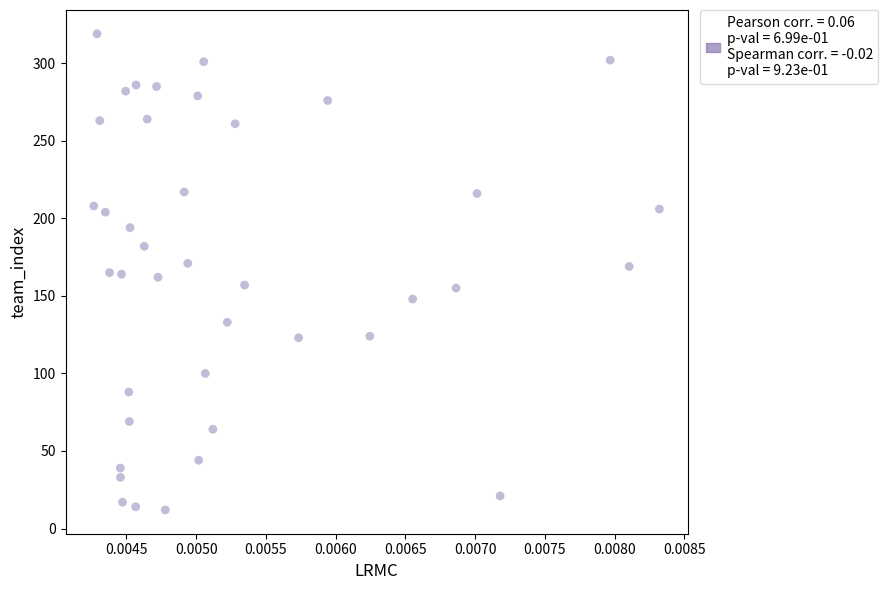

What is the range of Y values (max minus min)?

307